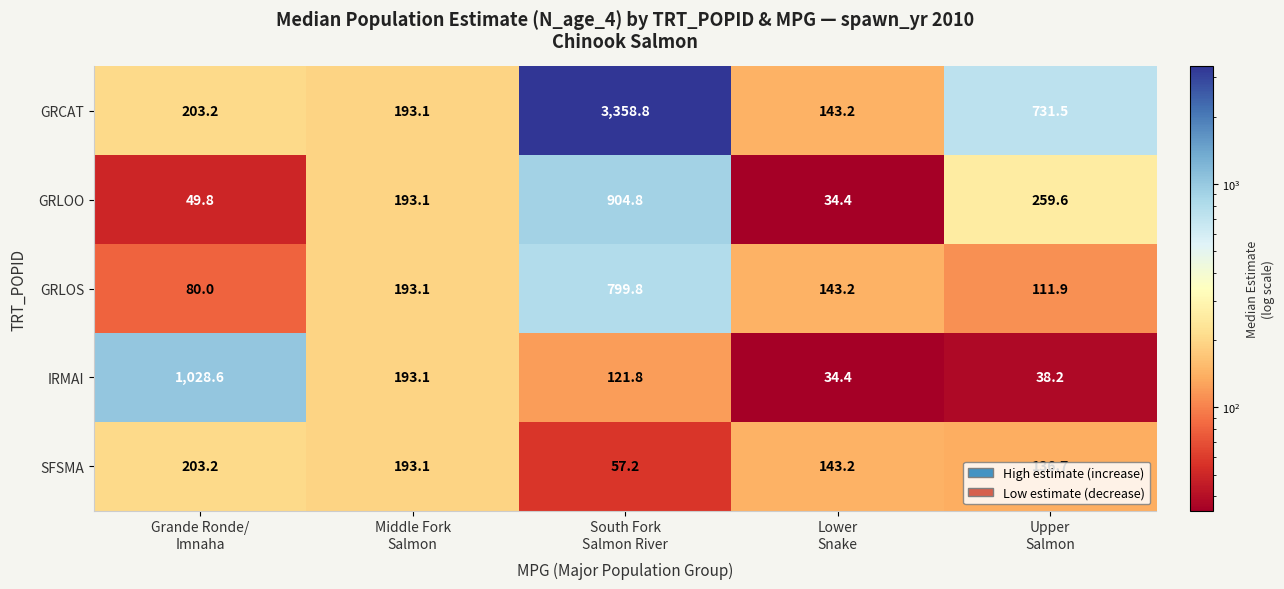

List the series in order of their peak value, lowest first.

SFSMA, GRLOS, GRLOO, IRMAI, GRCAT